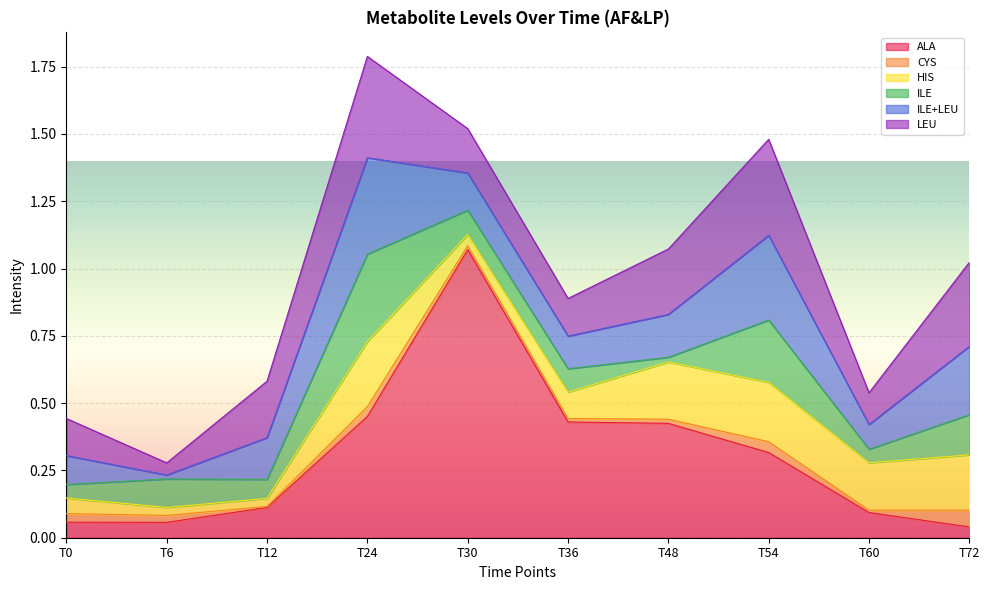

At which label does ALA reach its peak?

T30